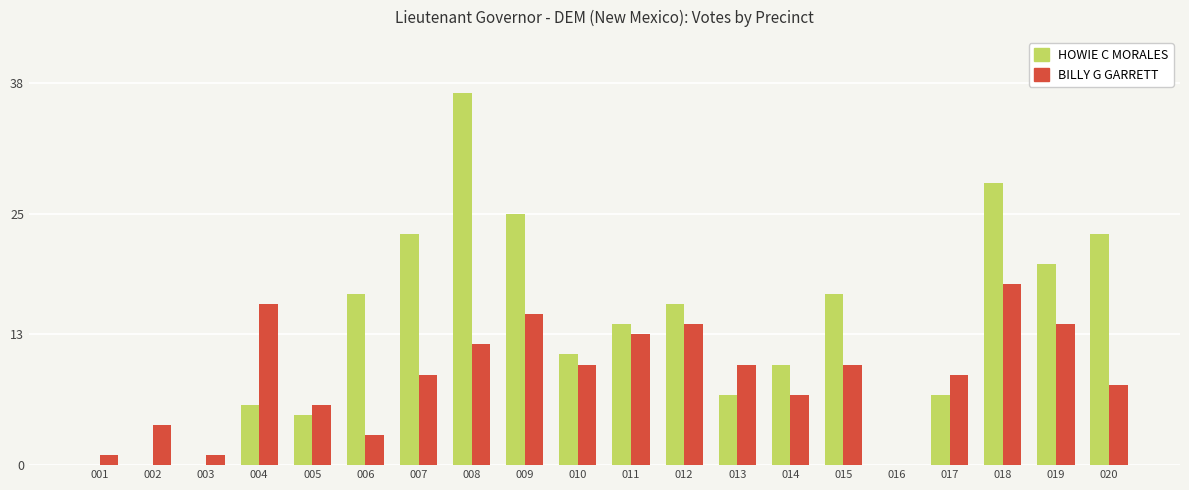

What is the sum of all HOWIE C MORALES values?

266